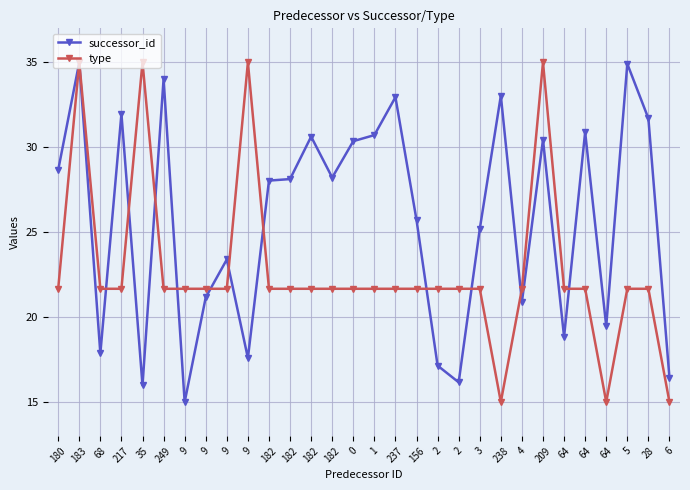

True or false: successor_id has more than 2 interior local peaks.

True